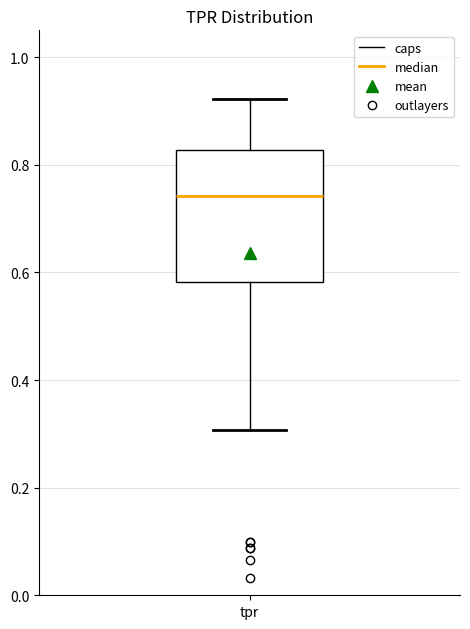

Read this box plot against the y-axis: the position of the median line, the range covered by the box, and the ends of both whiskers. The values are not printed on the chart, so give them approximately, as read against the axis.

median 0.74, box 0.58 to 0.82, whiskers 0.30 to 0.92